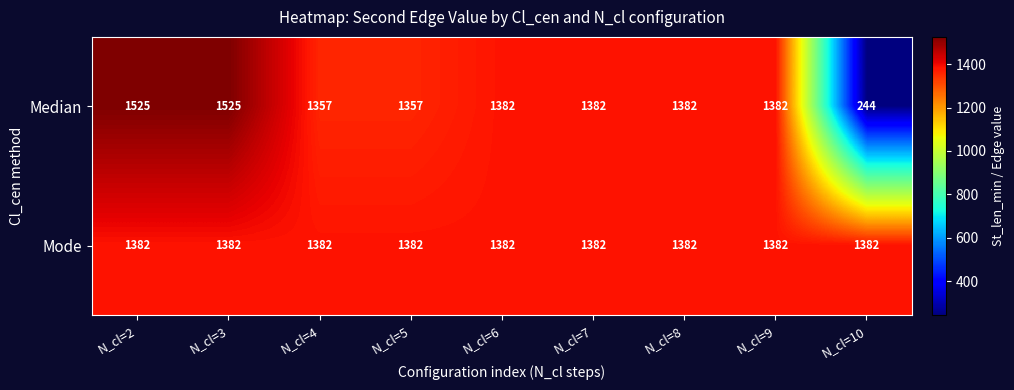

What is the minimum value shown in the chart?

244